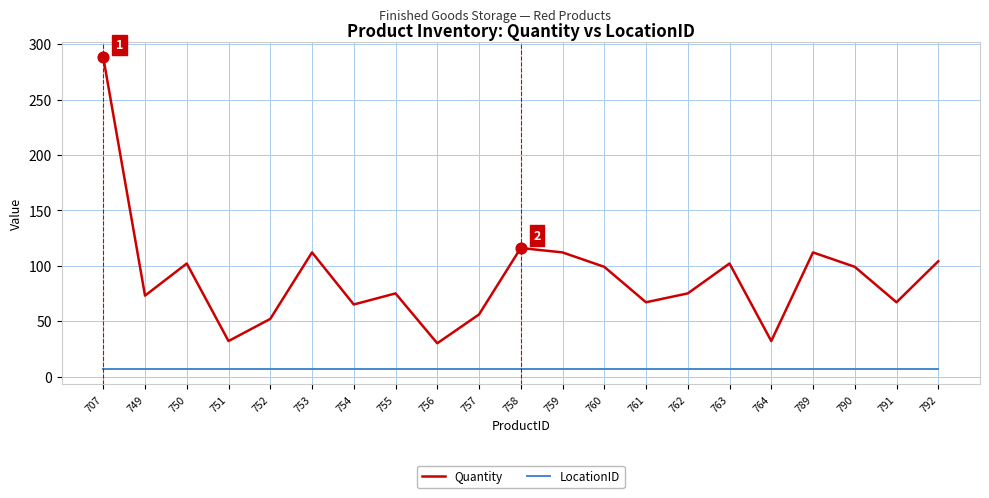

Which series has the widest spread of values?

Quantity